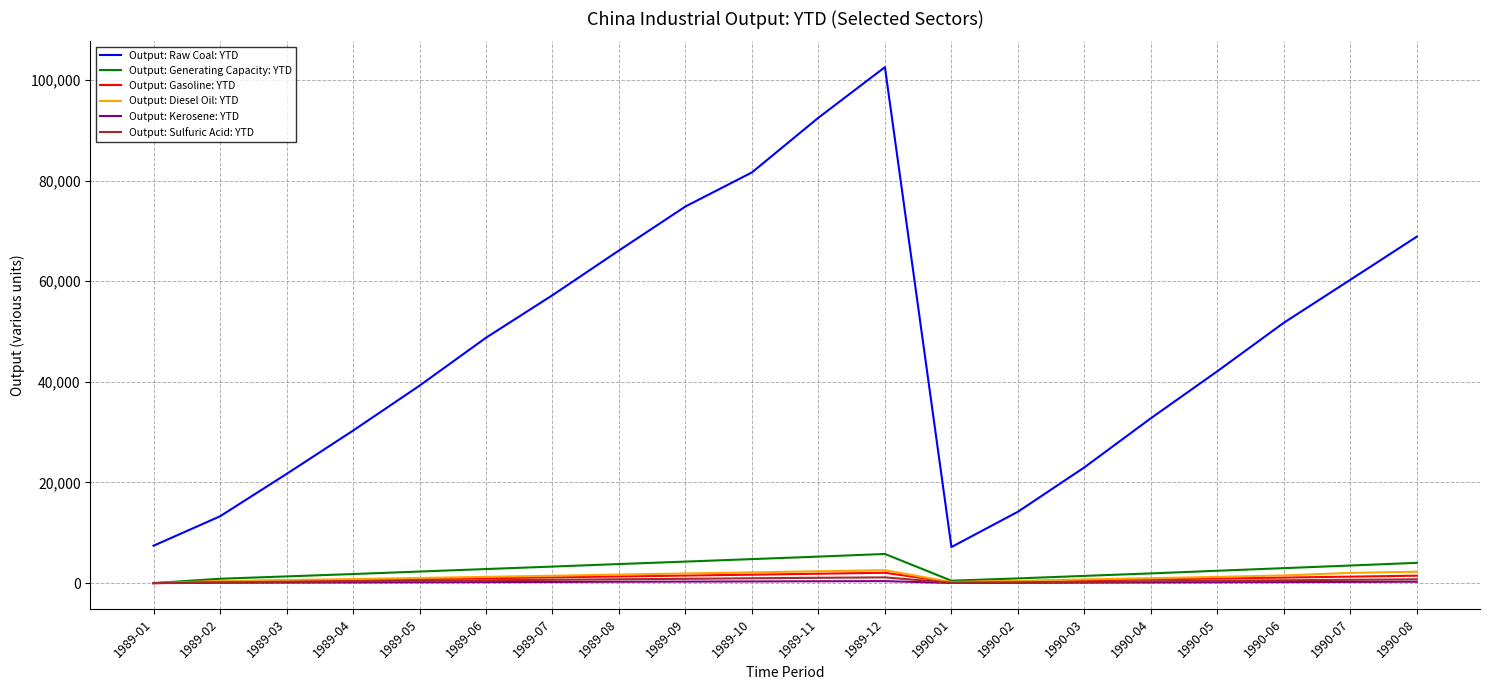

At which category is the sum across all series the highest?

1989-12